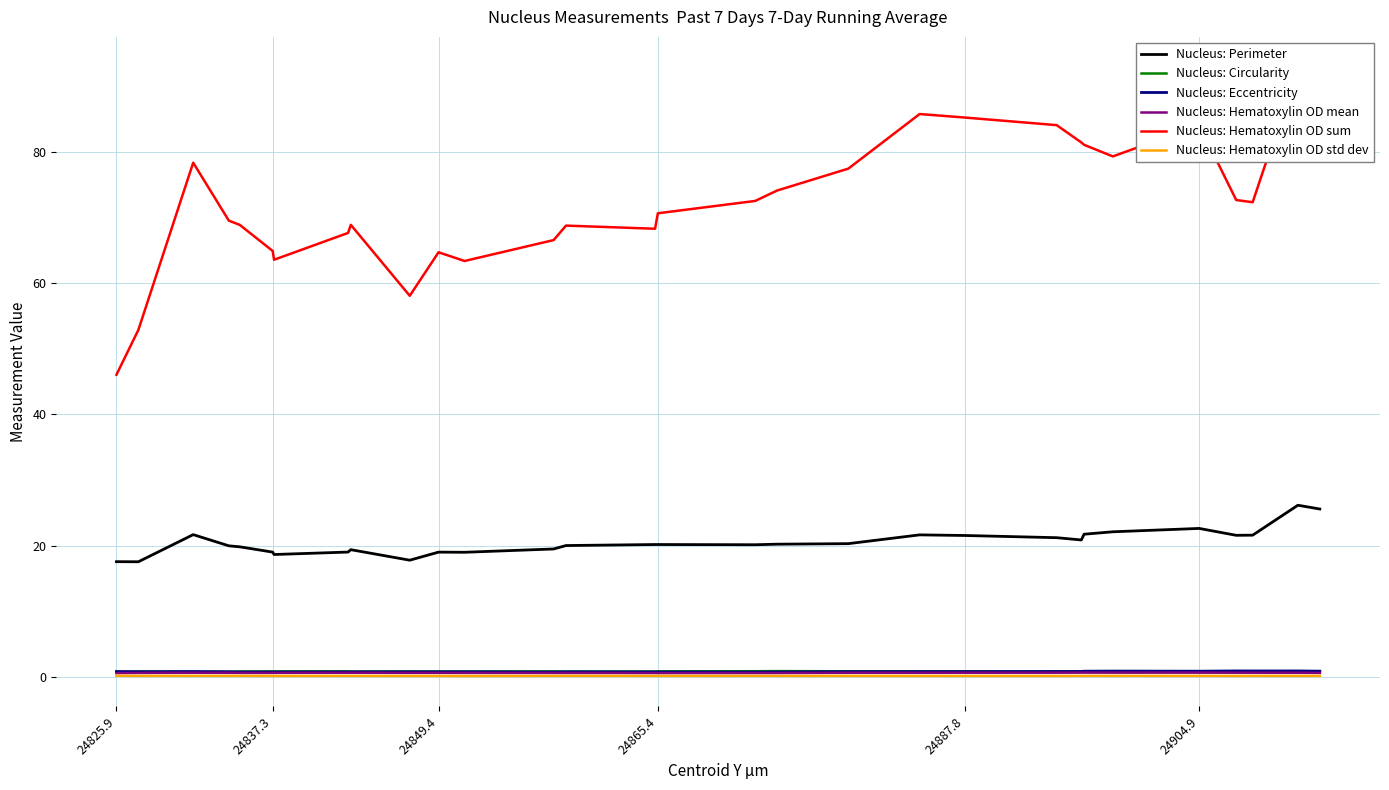

What is the value of the Nucleus: Hematoxylin OD sum point at the 21st from the left?

85.3